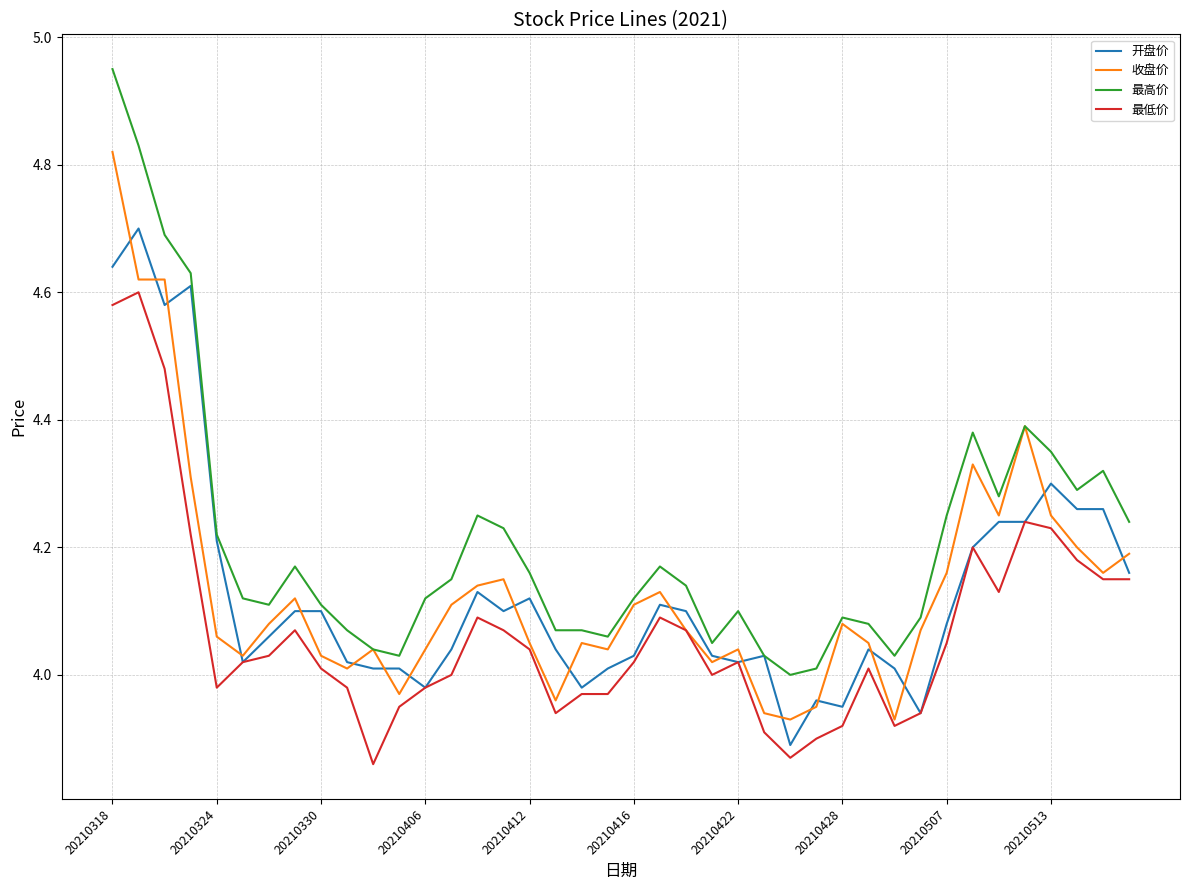

True or false: 最低价 and 最高价 intersect in this chart.

False